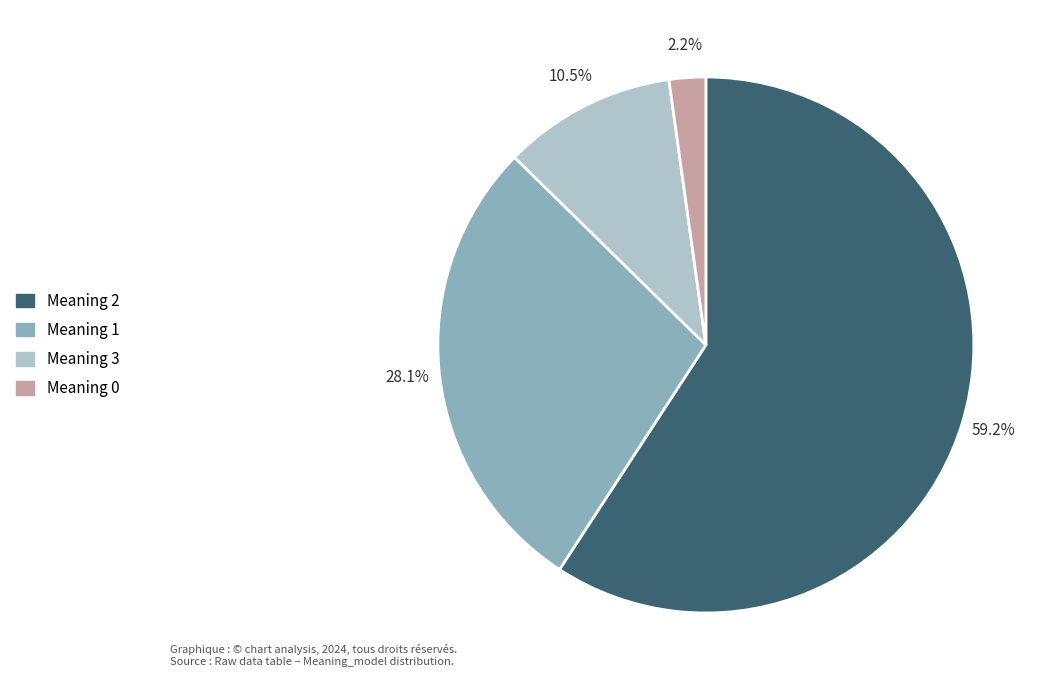

Which slice is the largest?

Meaning 2